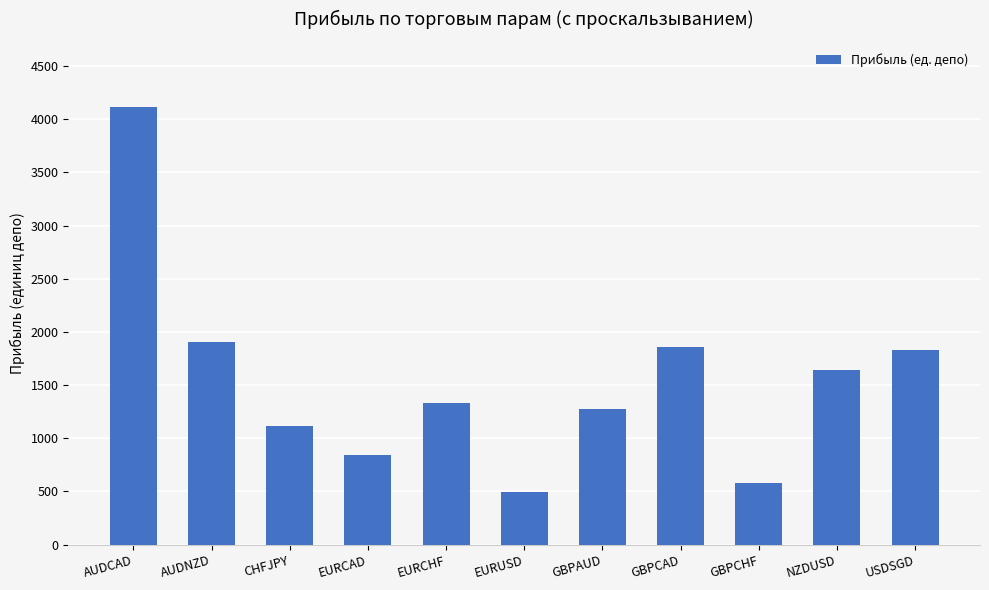

Approximately how many times larger is the value at GBPAUD compared to NZDUSD?

0.8